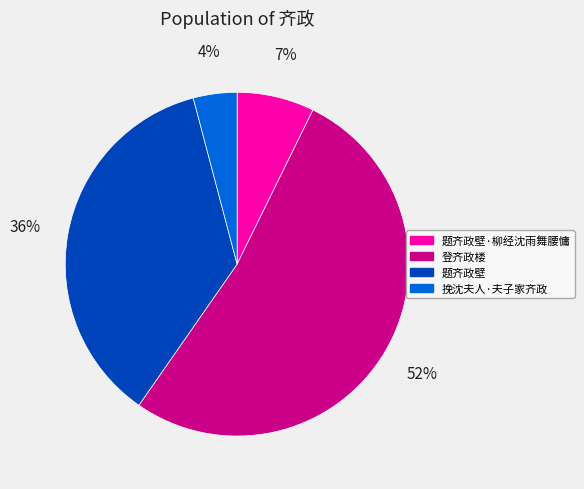

Which slice is the smallest?

挽沈夫人·夫子家齐政